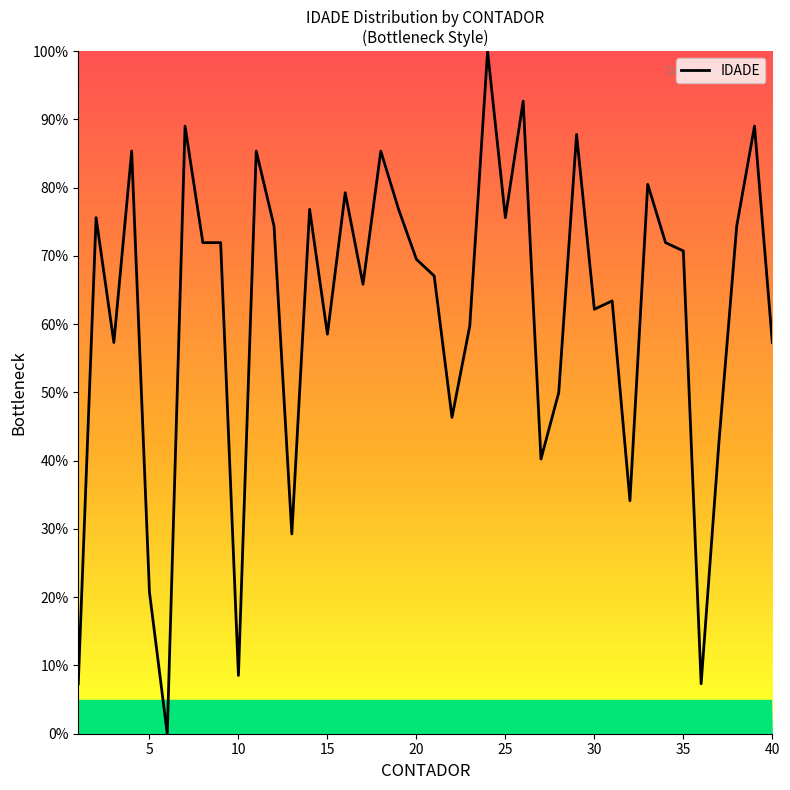

What is the sum of all values?

2462.2